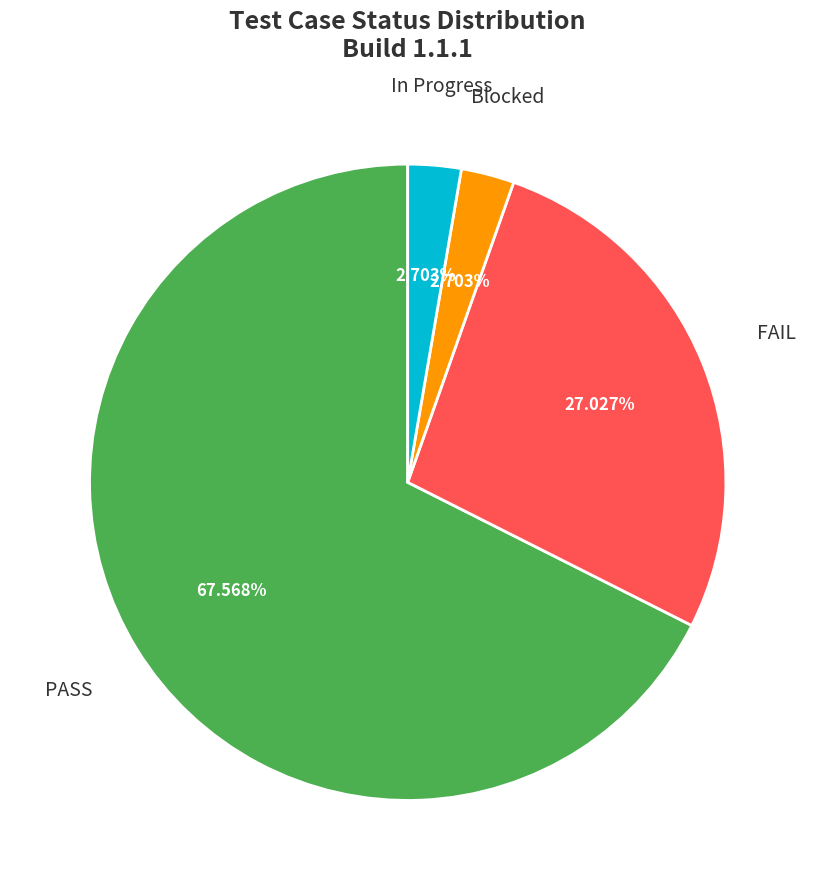

Which has a higher value, FAIL or PASS?

PASS